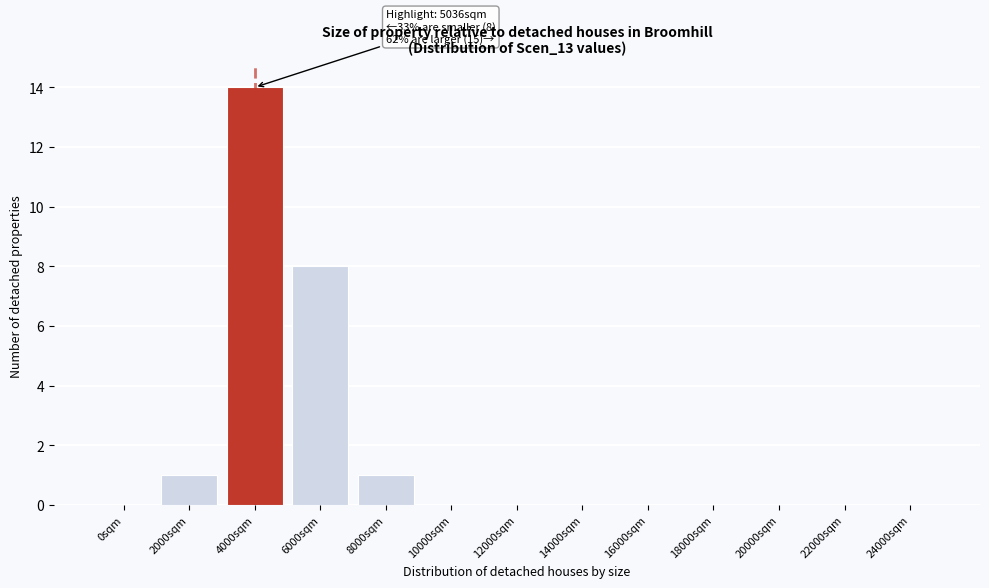

Reading left to right, what are all the values shown in this chart?

0sqm=0	2000sqm=1	4000sqm=14	6000sqm=8	8000sqm=1	10000sqm=0	12000sqm=0	14000sqm=0	16000sqm=0	18000sqm=0	20000sqm=0	22000sqm=0	24000sqm=0